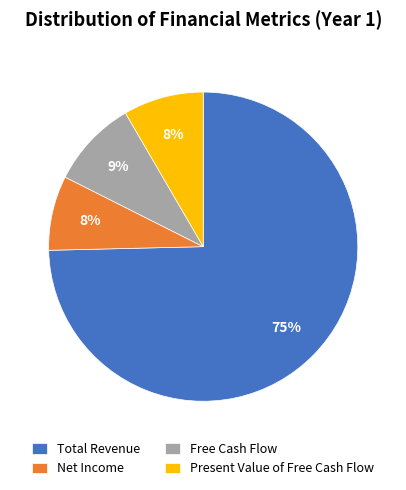

The Free Cash Flow slice represents 1% of the pie. True or false?

False